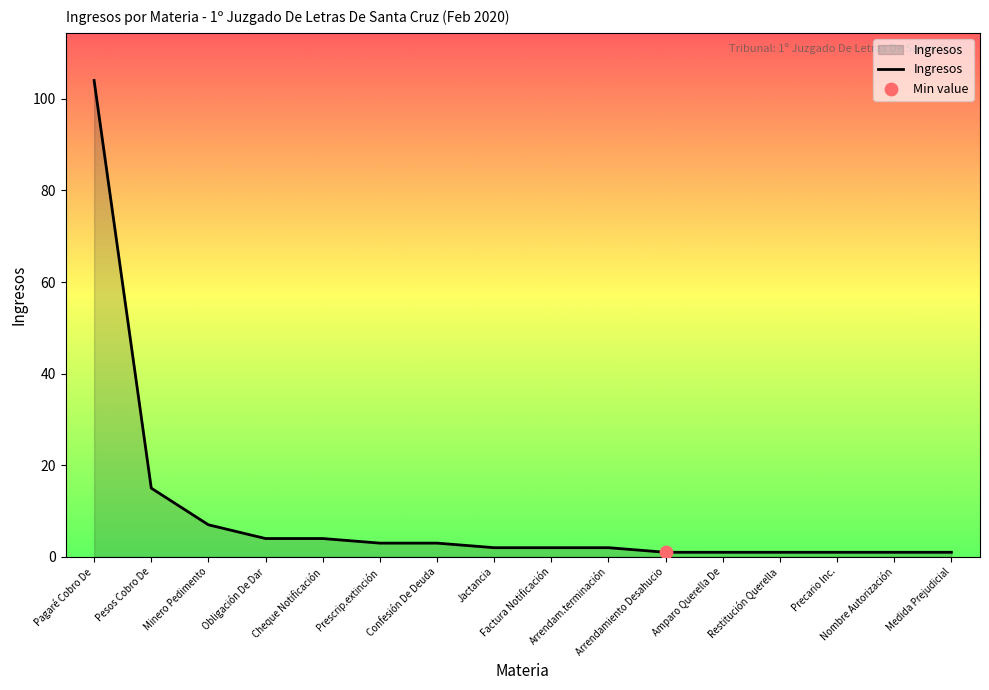

Between Pesos Cobro De and Pagaré Cobro De, which is larger?

Pagaré Cobro De